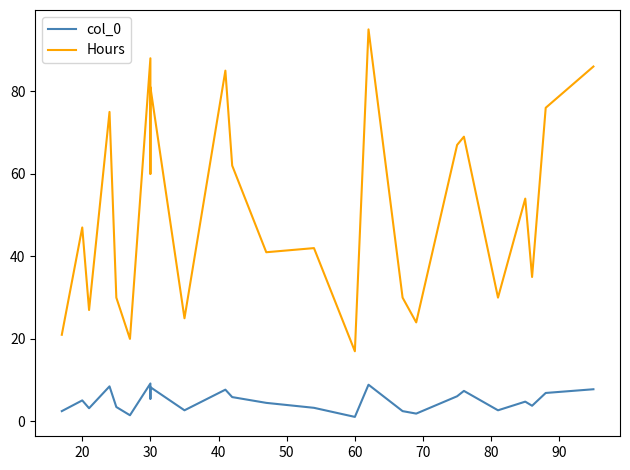

Which series has the largest range (max minus min)?

Hours